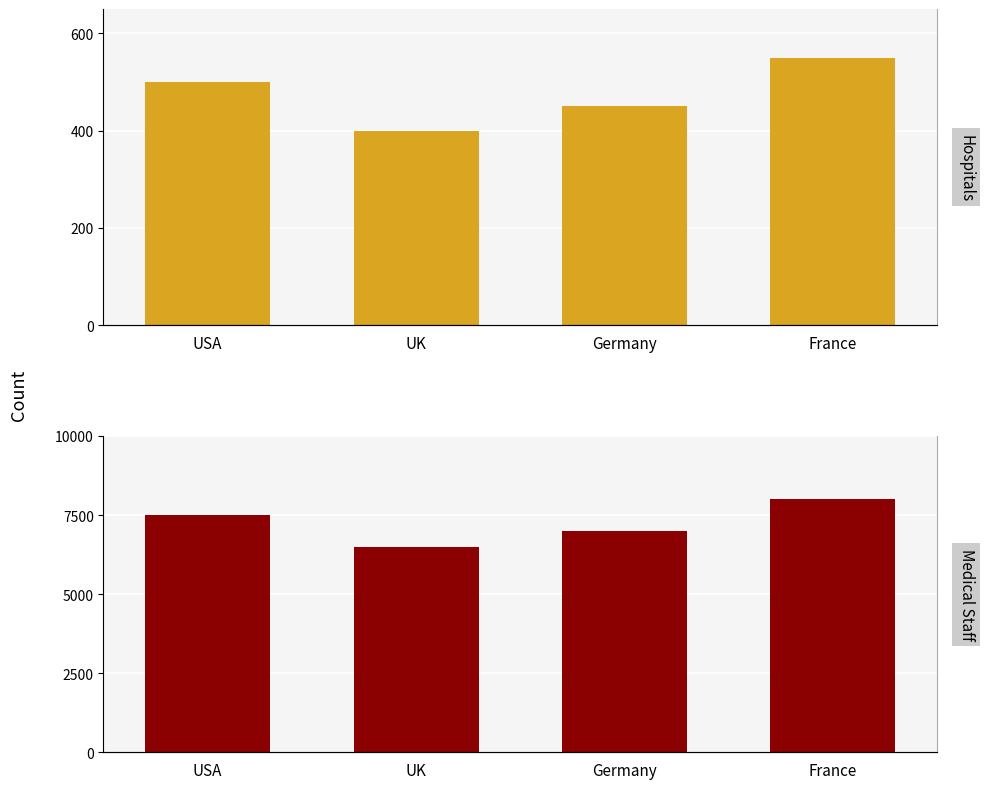

What is the sum of all Medical Staff values?

29000